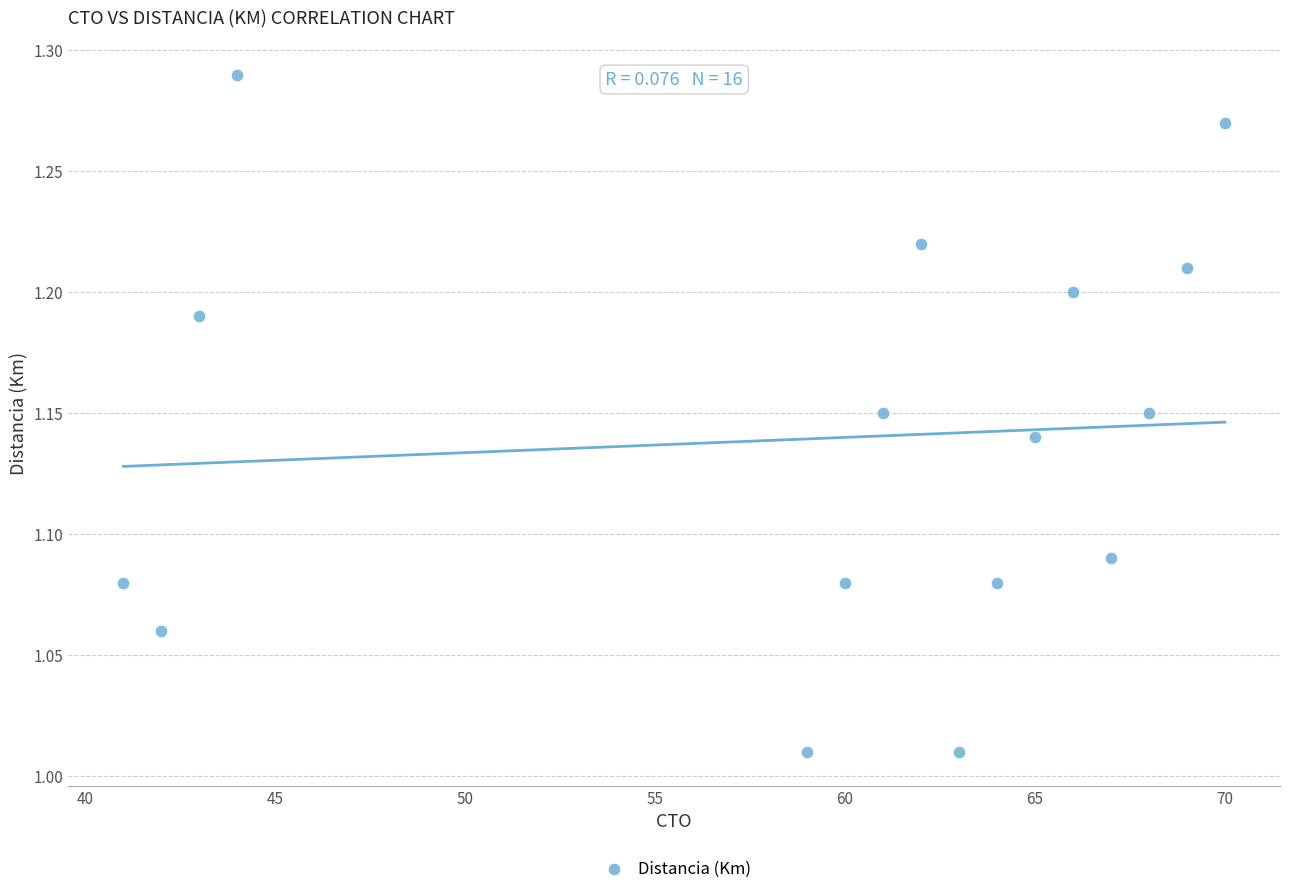

What is the range of X values (max minus min)?

29.0